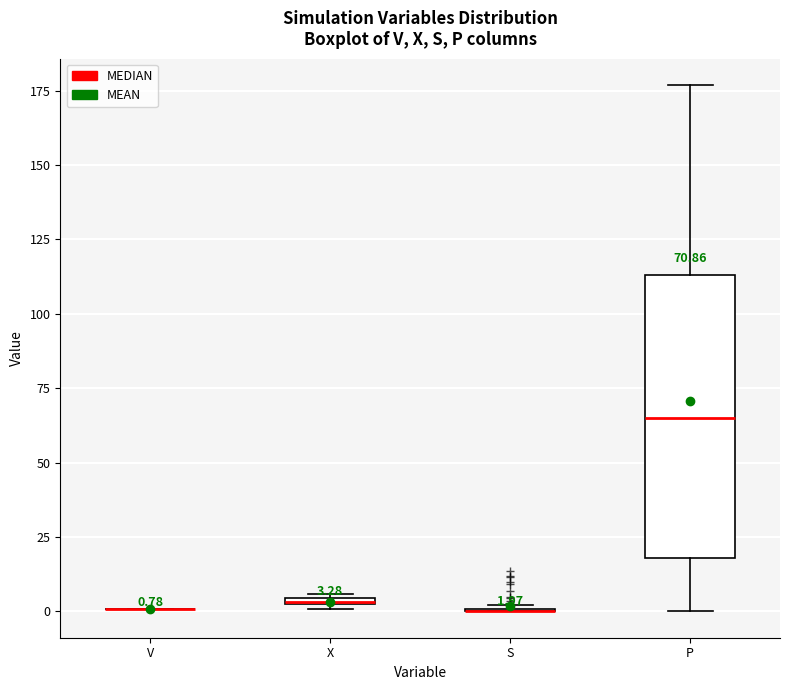

Comparing the boxes themselves (not the whiskers), which one is the tallest?

P